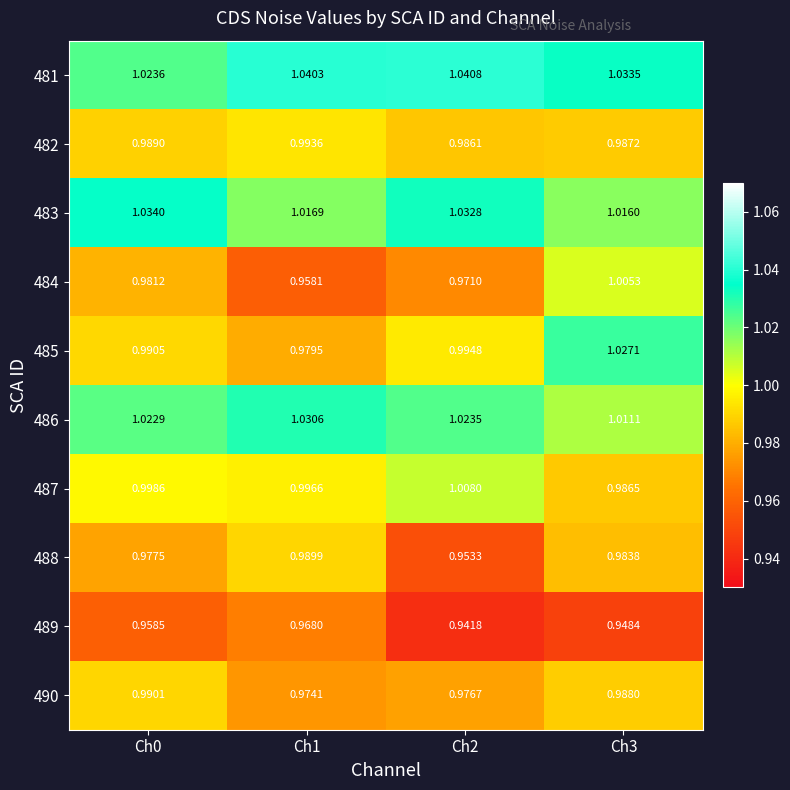

At which category is the sum across all series the highest?

Ch3